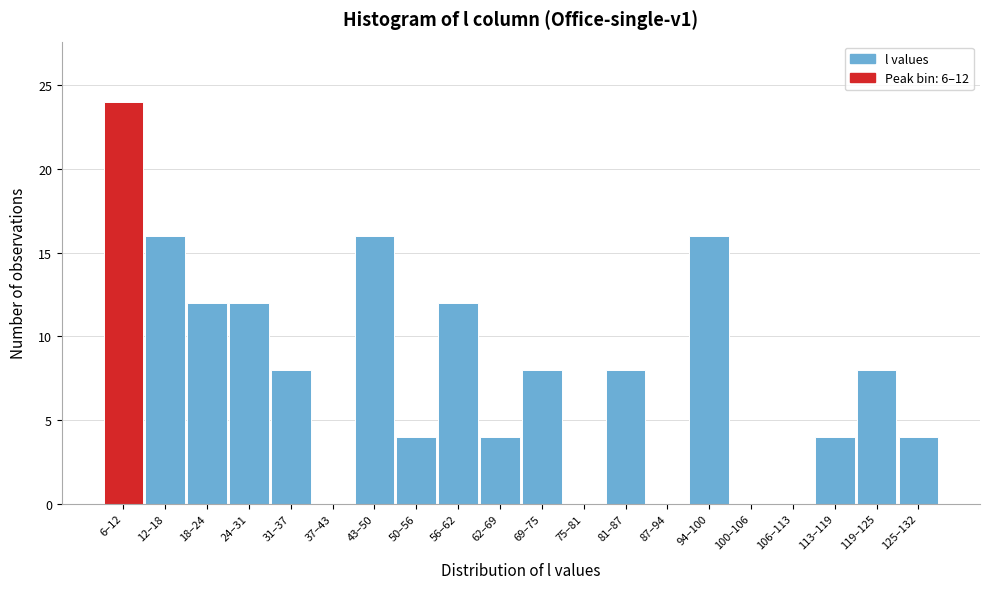

Reading right to left, extract all data points from this chart.

125–132=4	119–125=8	113–119=4	106–113=0	100–106=0	94–100=16	87–94=0	81–87=8	75–81=0	69–75=8	62–69=4	56–62=12	50–56=4	43–50=16	37–43=0	31–37=8	24–31=12	18–24=12	12–18=16	6–12=24